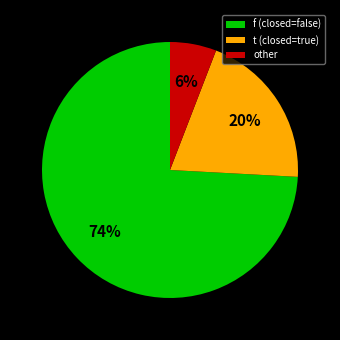

How many slices are in this pie chart?

3